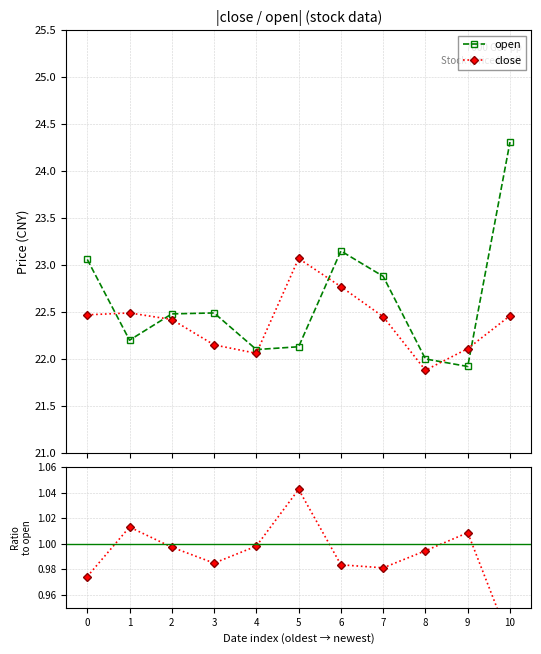

At how many categories does at least one series exceed 9?

11